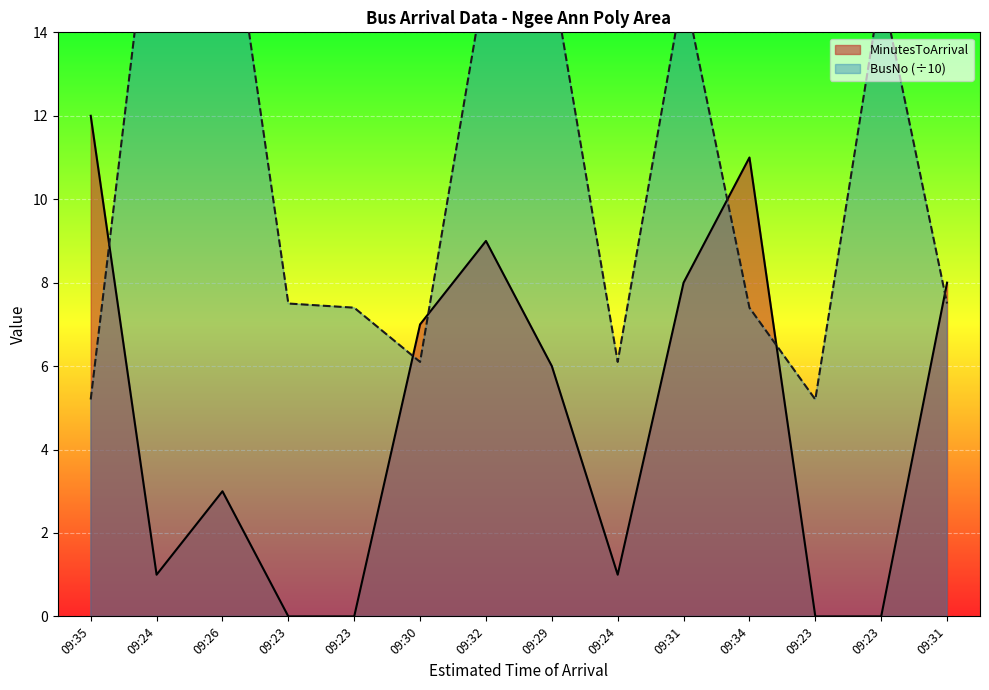

Rank the series by their maximum value, from lowest to highest.

MinutesToArrival, BusNo